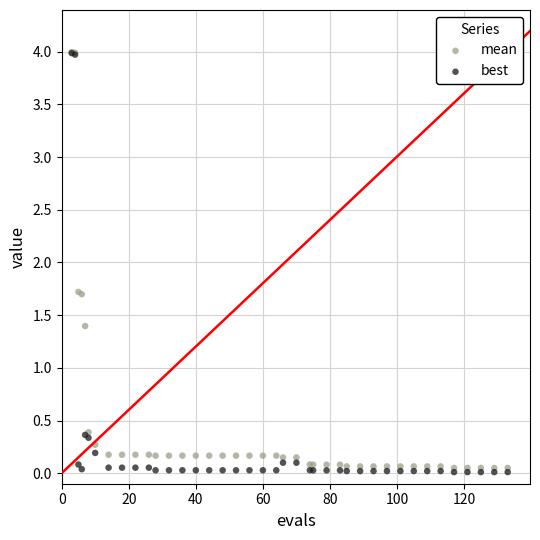

What are all the series names shown in the legend?

mean, best